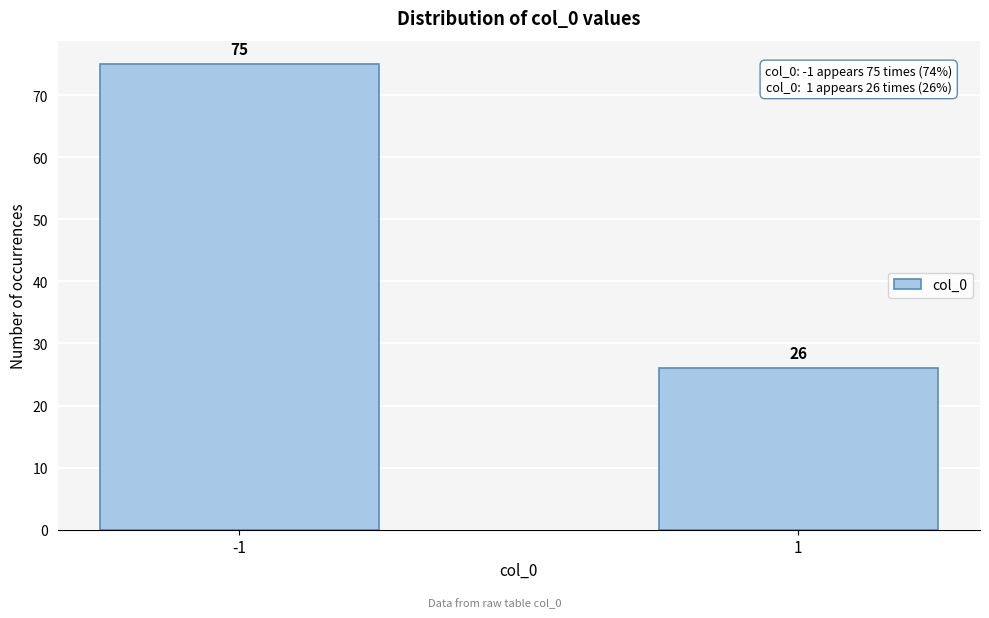

Reading right to left, list all the values displayed in this chart.

1=26	-1=75